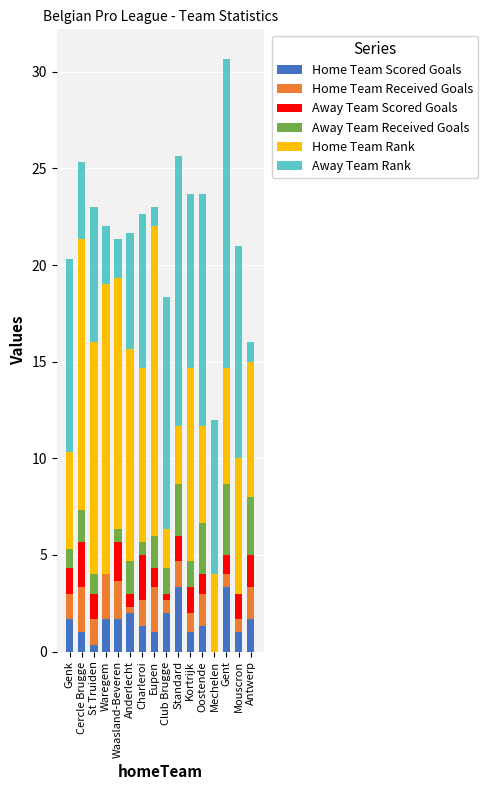

What is the sum of the Home Team Scored Goals values at Genk and Eupen?

2.7